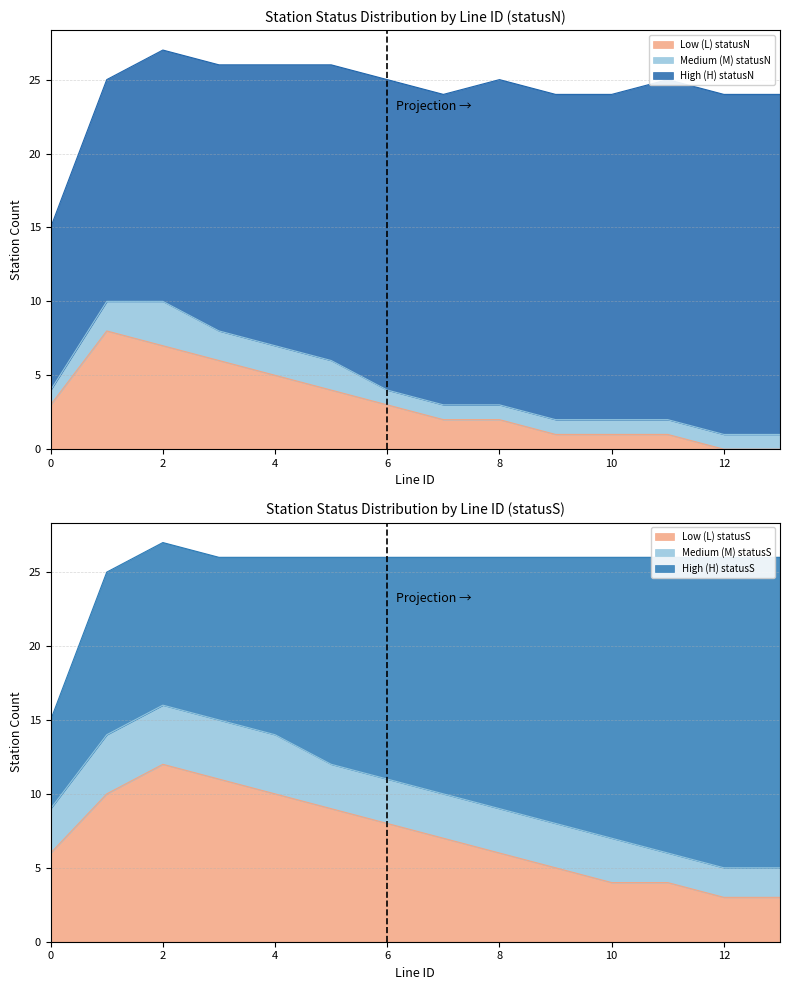

In Low (L) statusN, how many points are higher than both neighbors (excluding endpoints)?

1